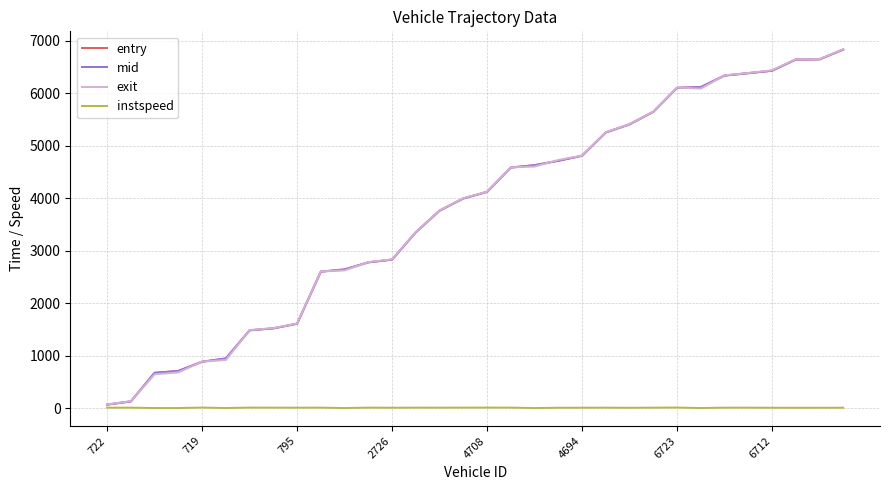

What is the smallest value displayed?

5.0